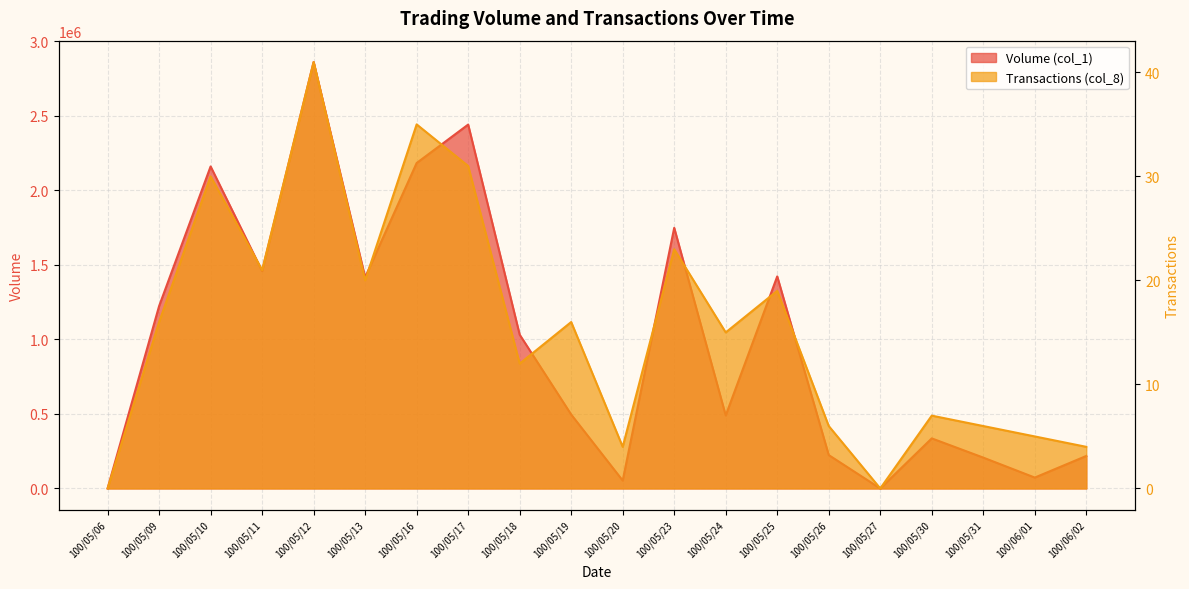

Reading left to right, what are all the values shown in this chart?

Volume (col_1): 0	1224000	2161000	1459000	2862000	1417000	2184000	2442000	1032000	496000	53000	1749000	490000	1423000	224000	0	336000	207000	73000	218000
Transactions (col_8): 0	16	30	21	41	20	35	31	12	16	4	23	15	19	6	0	7	6	5	4